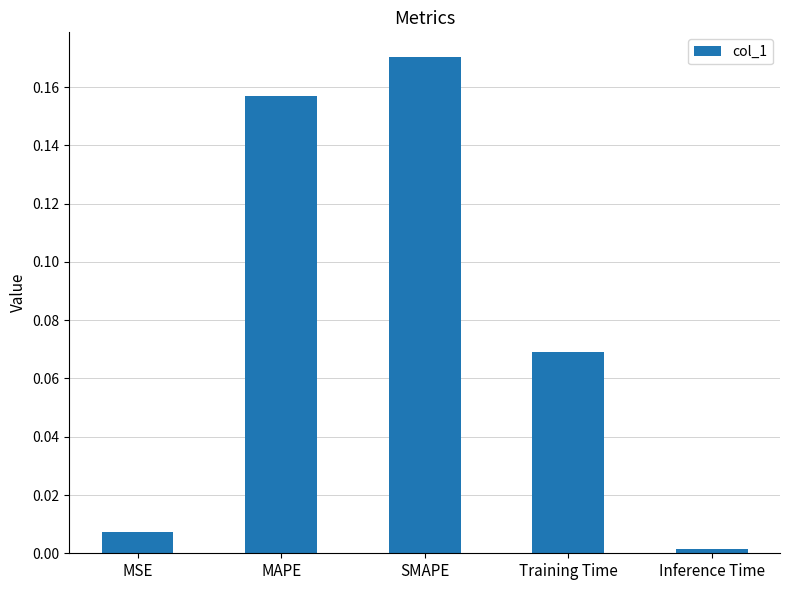

Where is the data nearest to the value 0?

Inference Time